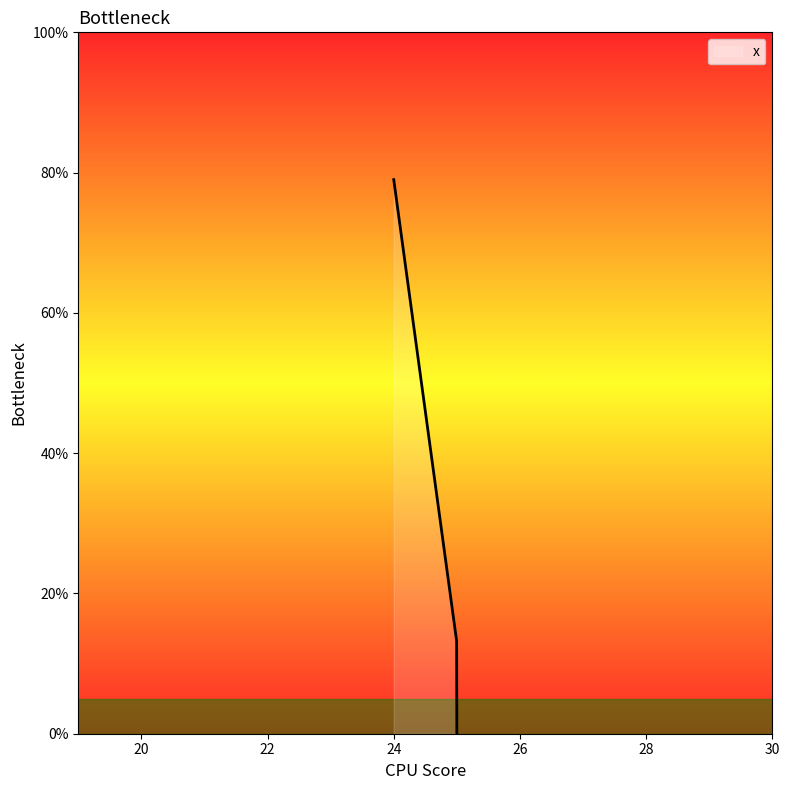

What is the difference between the maximum and minimum values?

79.0